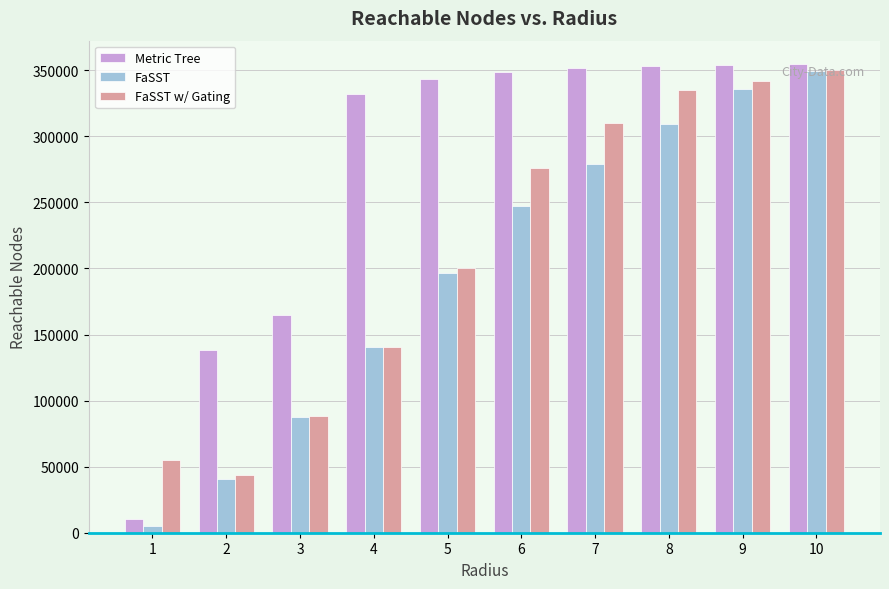

Which category has the highest value in the FaSST w/ Gating series?

10